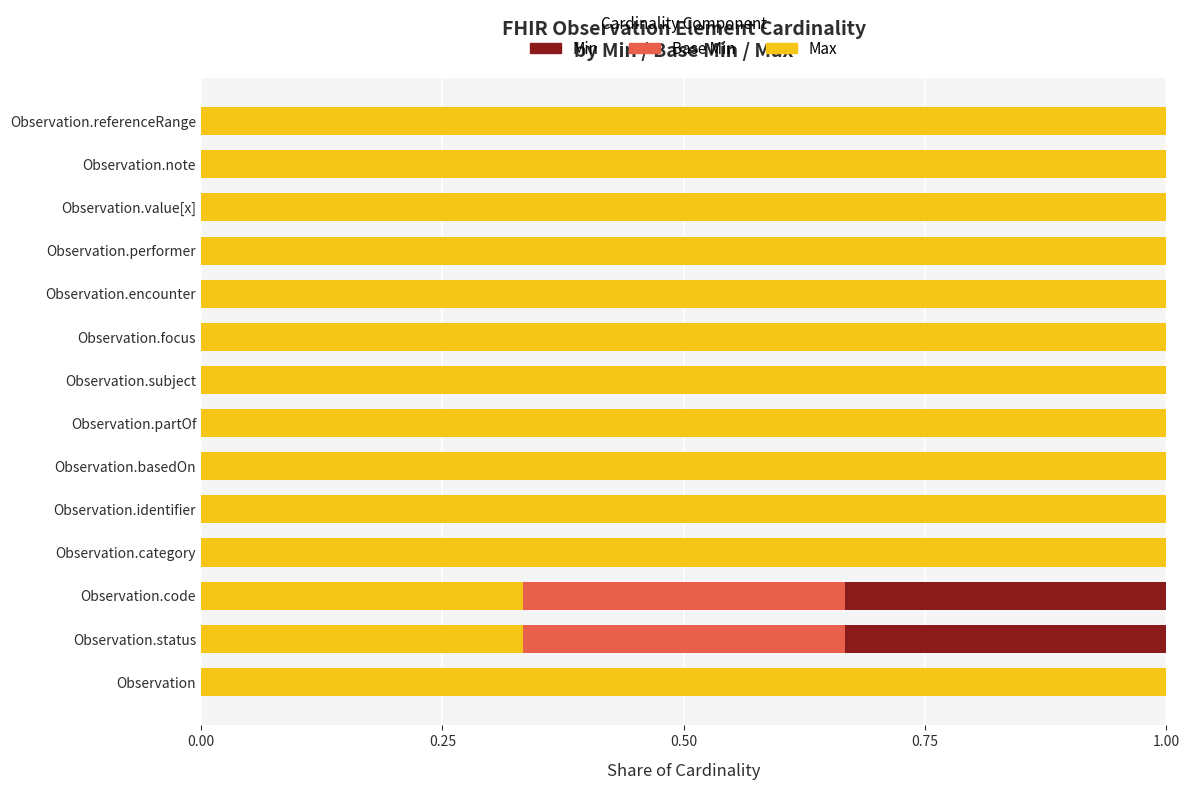

What is the total value across all series at Observation.focus?

1.0